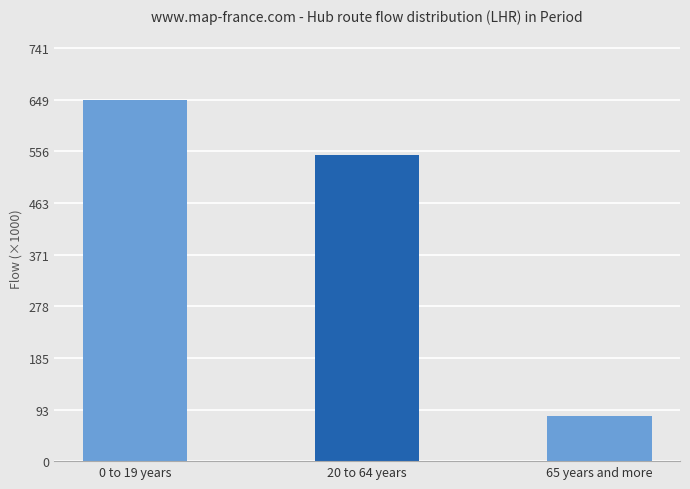

How many data points are less than 548807?

1